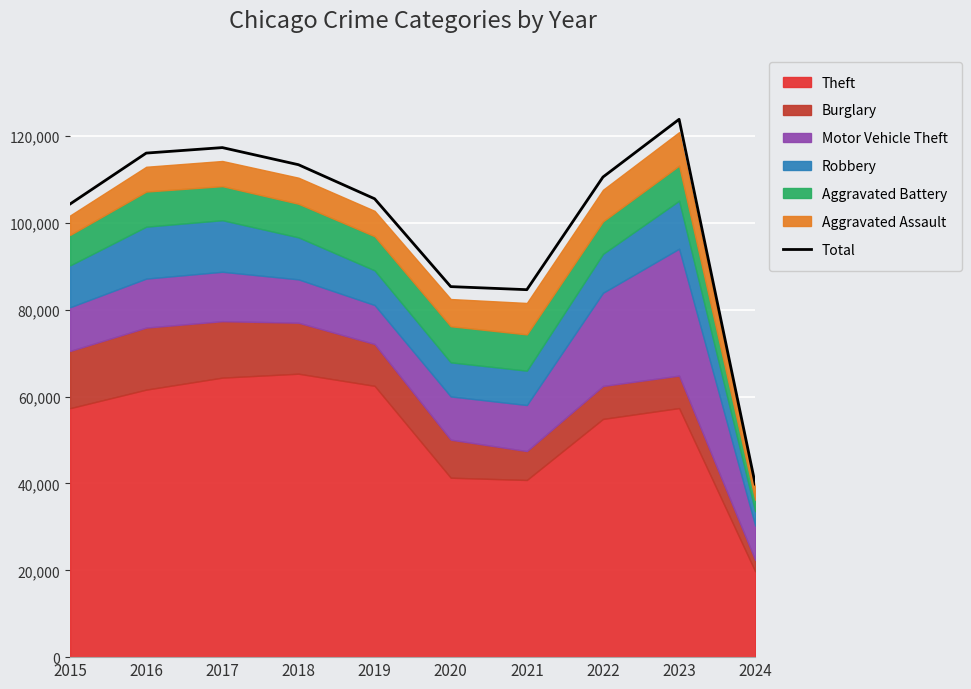

At which label does the data first exceed 110588?

2016